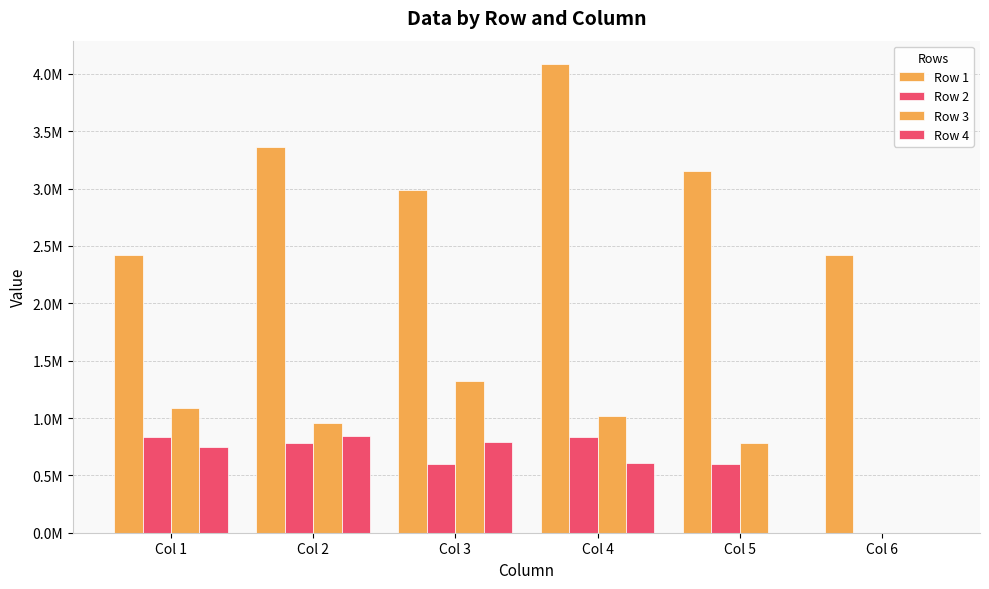

List the series in order of their peak value, lowest first.

Row 2, Row 4, Row 3, Row 1